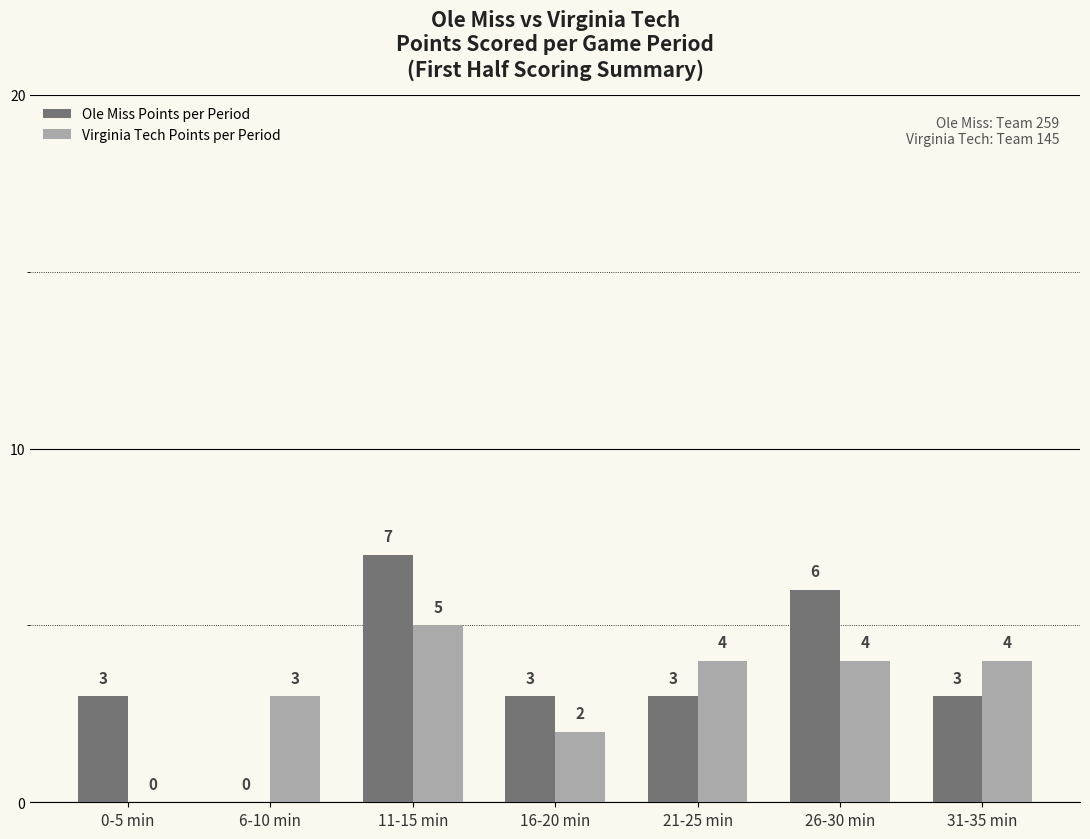

Reading left to right, what are all the values shown in this chart?

Ole Miss Points per Period: 3	0	7	3	3	6	3
Virginia Tech Points per Period: 0	3	5	2	4	4	4